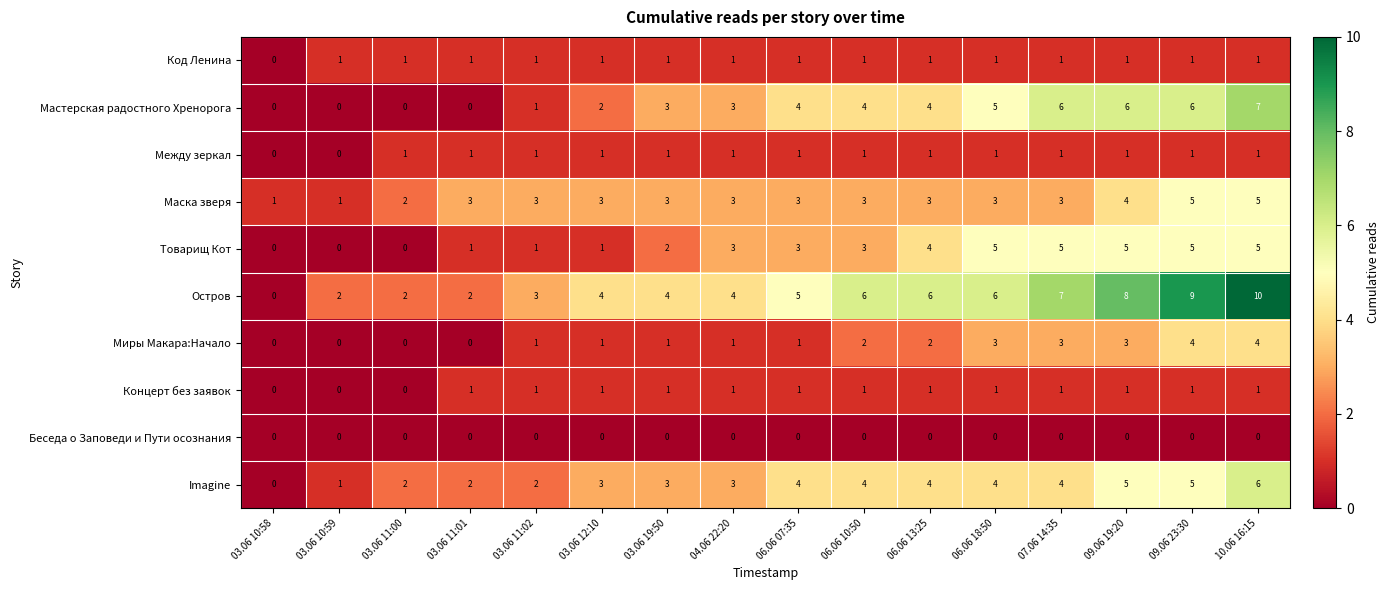

What is the sum of the Товарищ Кот values at 06.06 18:50 and 03.06 11:00?

5